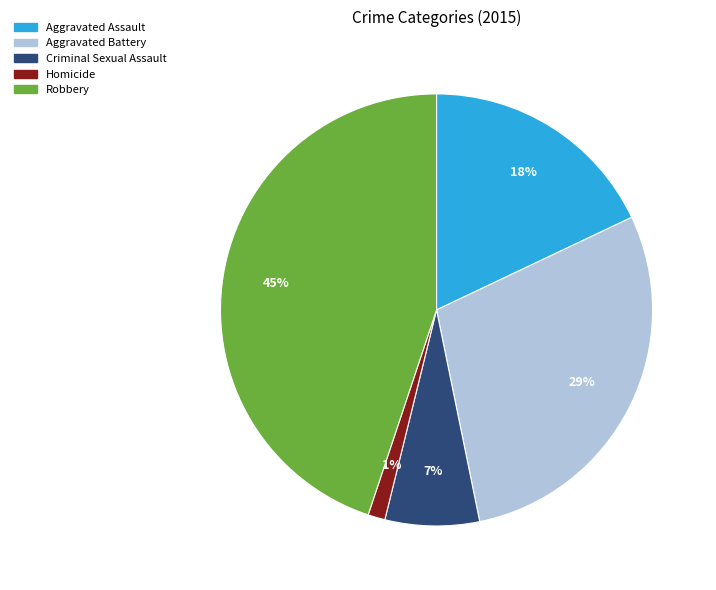

To the nearest percent, what is the difference between the Homicide and Robbery slice percentages?

44%